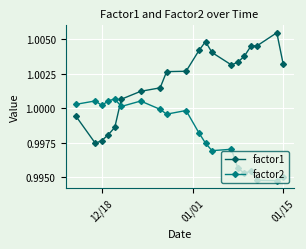

Which series has the widest spread of values?

factor1